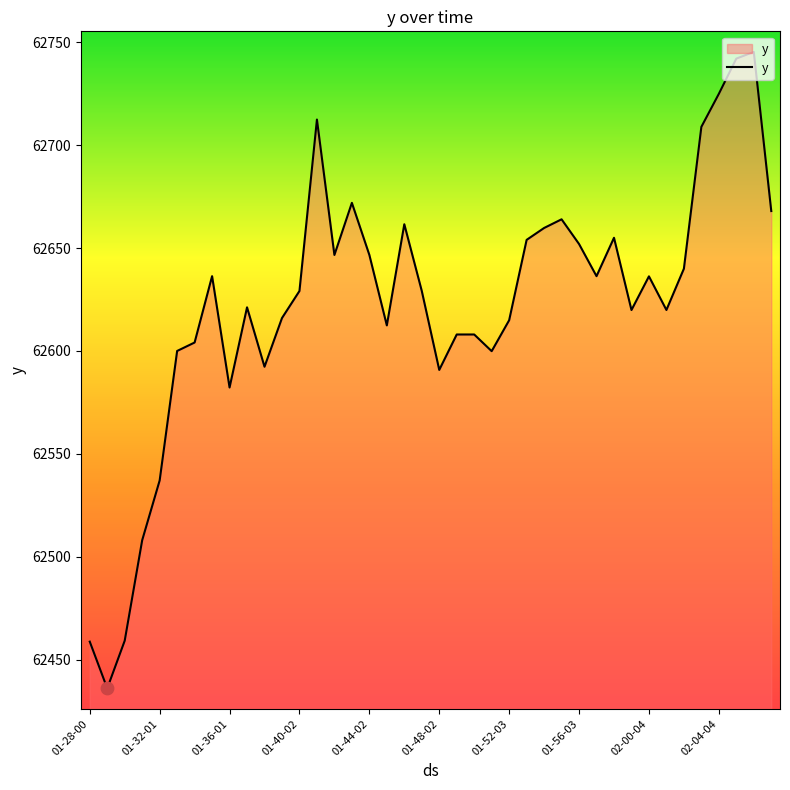

What is the maximum value shown in the chart?

62745.4